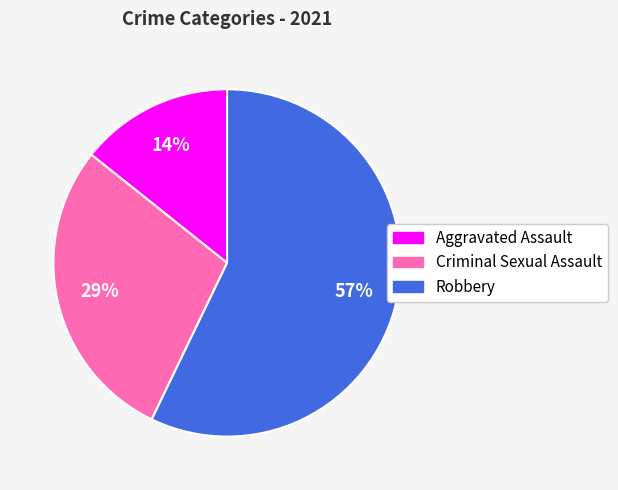

To the nearest percent, what is the difference between the largest and smallest slice percentages?

43%